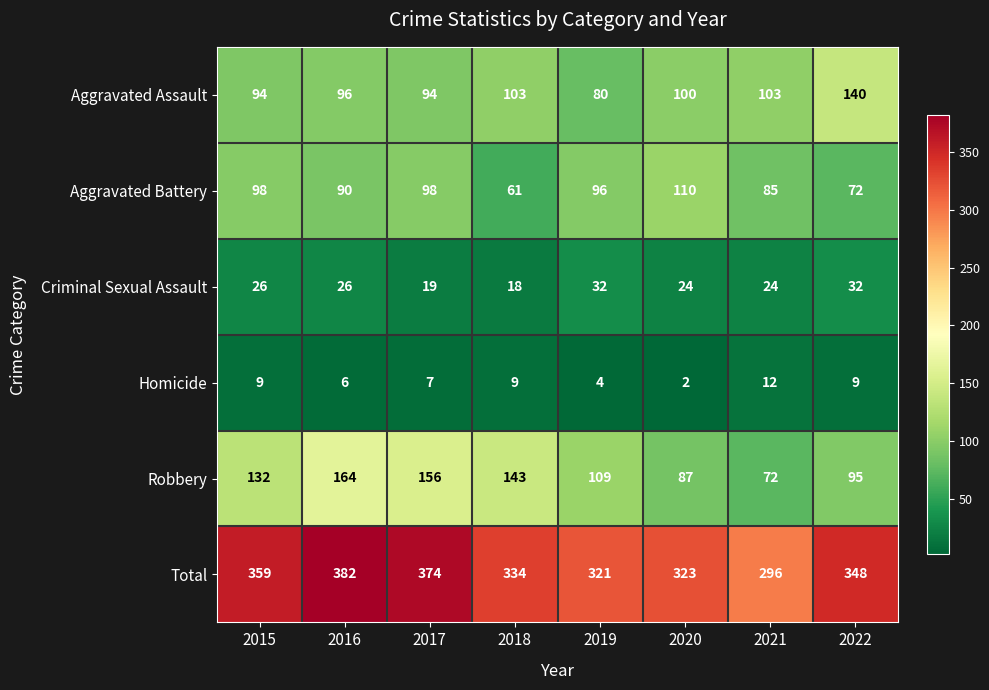

What is the difference between the Homicide values at 2019 and 2015?

5